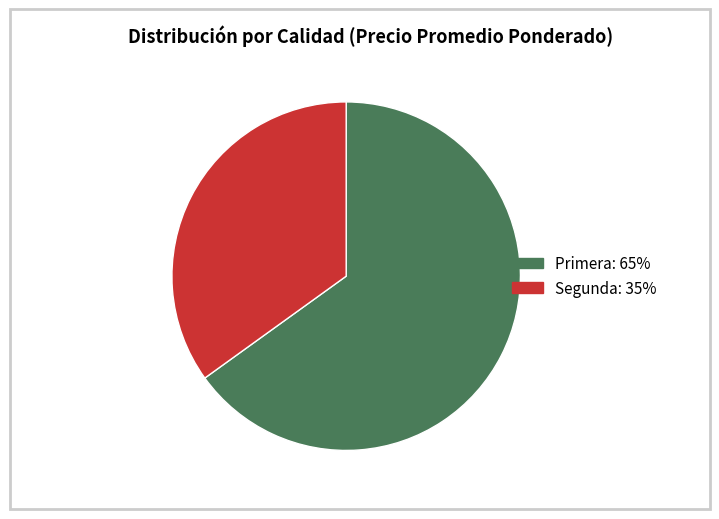

Which category has the smallest portion of the pie?

Segunda